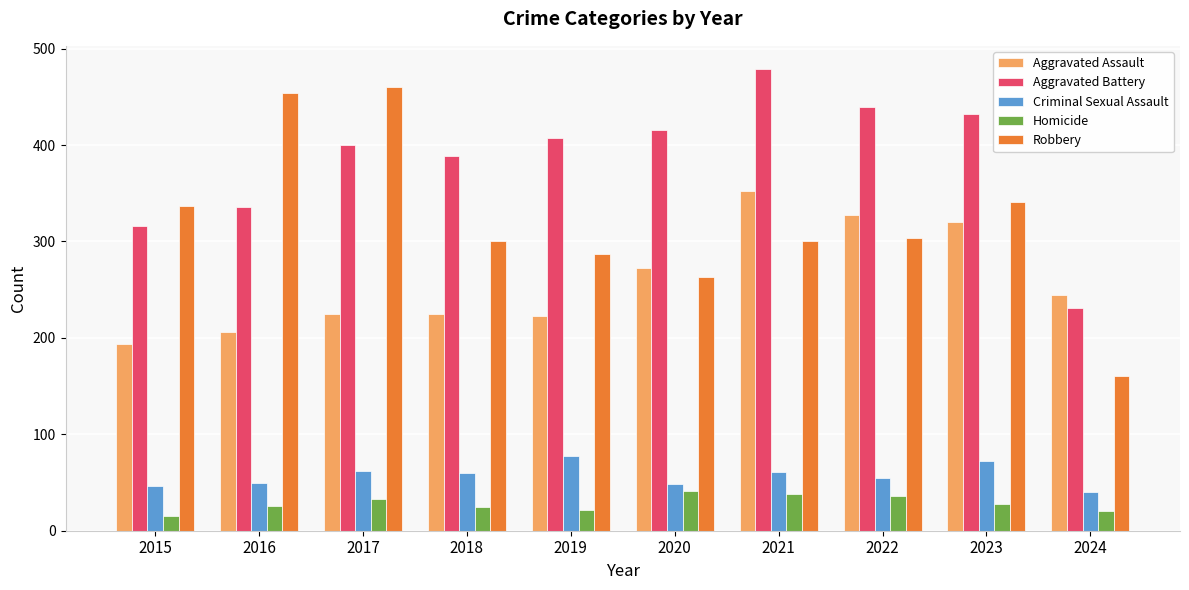

At which category does the chart reach its peak across all series?

2021